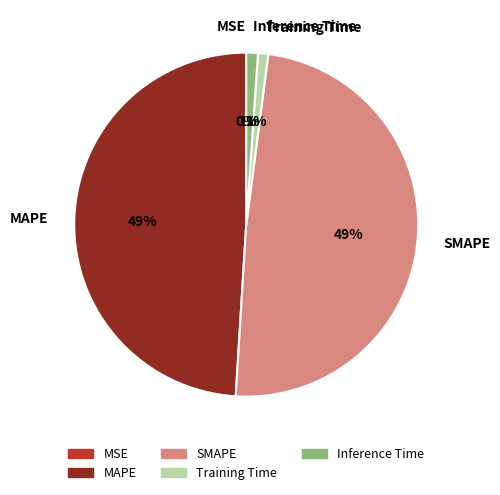

Is the sum of Training Time and MSE greater than half?

No